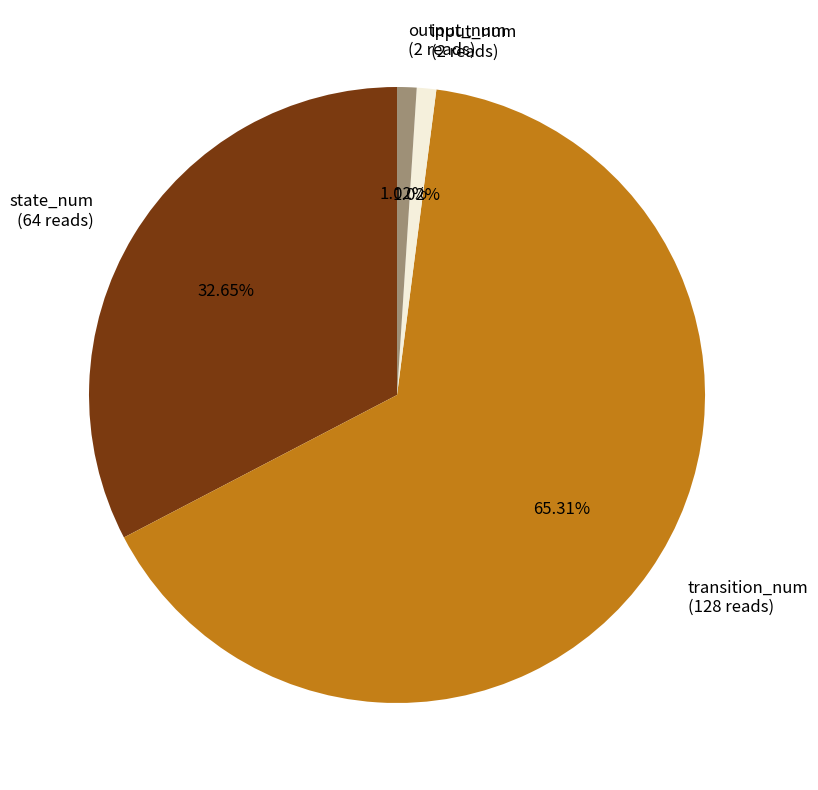

Is there a majority slice in this chart?

Yes